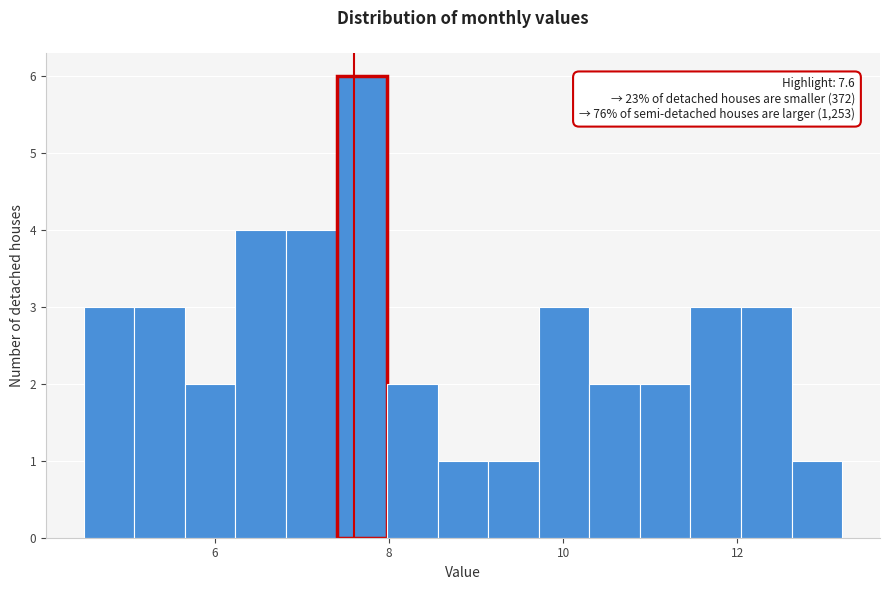

Read against the x-axis, roughly where is the centre of the tallest bar?

7.6